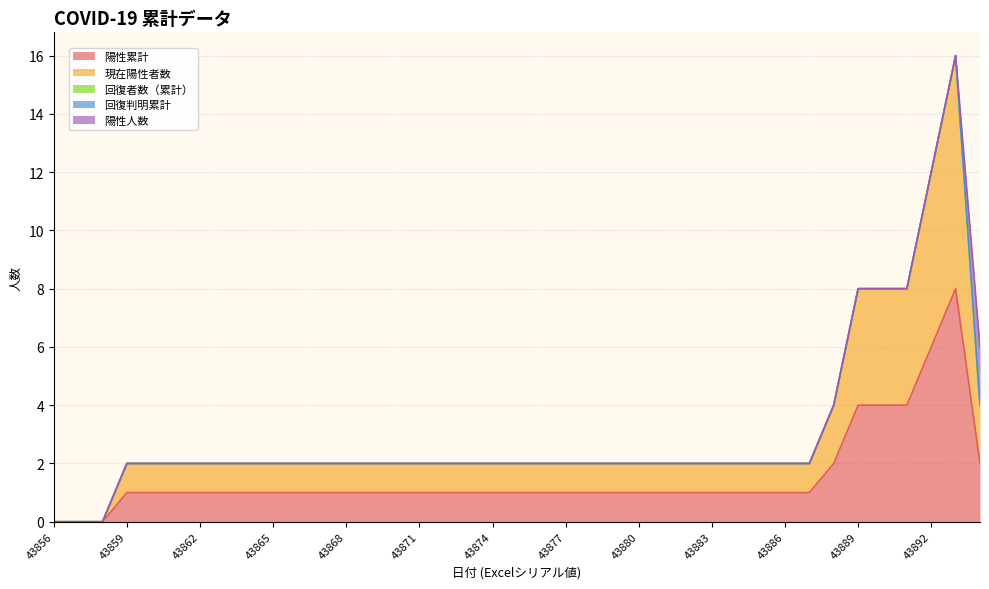

Reading left to right, list all the values displayed in this chart.

陽性累計: 0	0	0	1	1	1	1	1	1	1	1	1	1	1	1	1	1	1	1	1	1	1	1	1	1	1	1	1	1	1	1	1	2	4	4	4	6	8	2
現在陽性者数: 0	0	0	1	1	1	1	1	1	1	1	1	1	1	1	1	1	1	1	1	1	1	1	1	1	1	1	1	1	1	1	1	2	4	4	4	6	8	2
回復者数（累計）: 0	0	0	0	0	0	0	0	0	0	0	0	0	0	0	0	0	0	0	0	0	0	0	0	0	0	0	0	0	0	0	0	0	0	0	0	0	0	0
回復判明累計: 0	0	0	0	0	0	0	0	0	0	0	0	0	0	0	0	0	0	0	0	0	0	0	0	0	0	0	0	0	0	0	0	0	0	0	0	0	0	0
陽性人数: 0	0	0	0	0	0	0	0	0	0	0	0	0	0	0	0	0	0	0	0	0	0	0	0	0	0	0	0	0	0	0	0	0	0	0	0	0	0	2